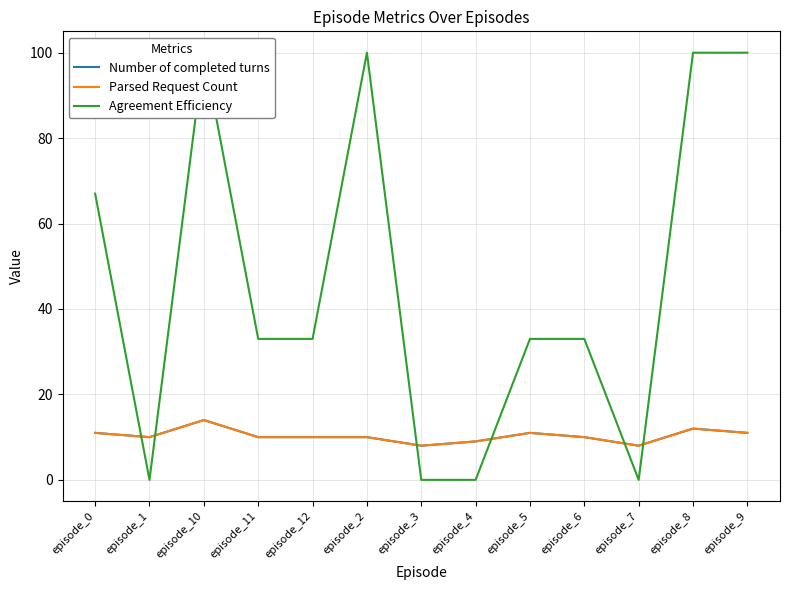

At which label is Number of completed turns closest to 11?

episode_0